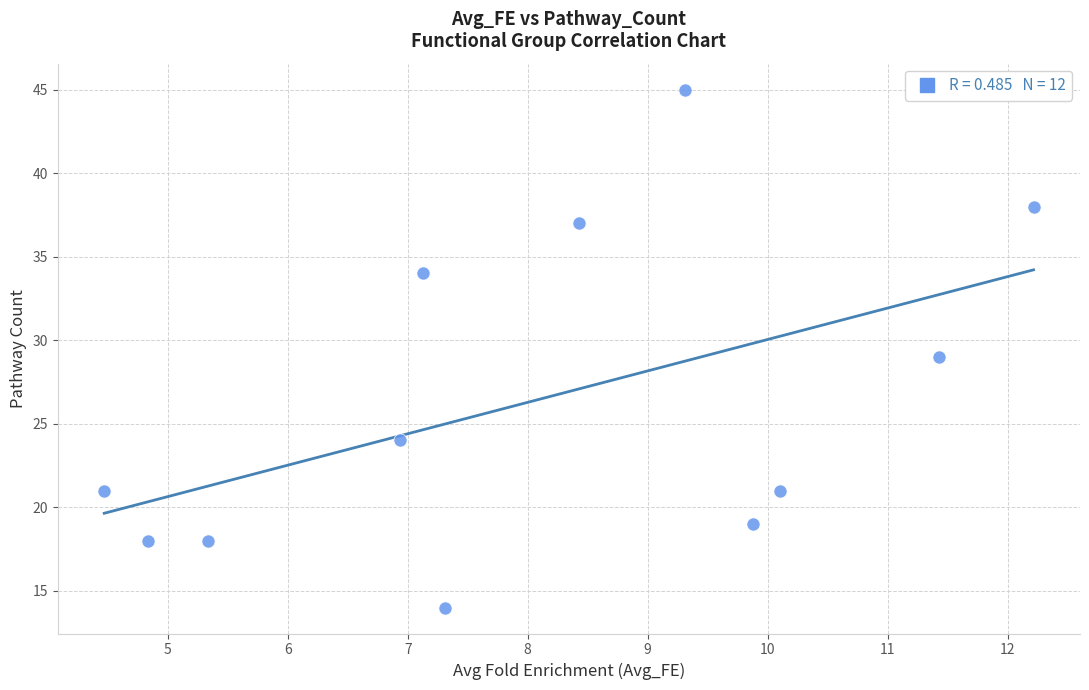

What is the range of Y values (max minus min)?

31